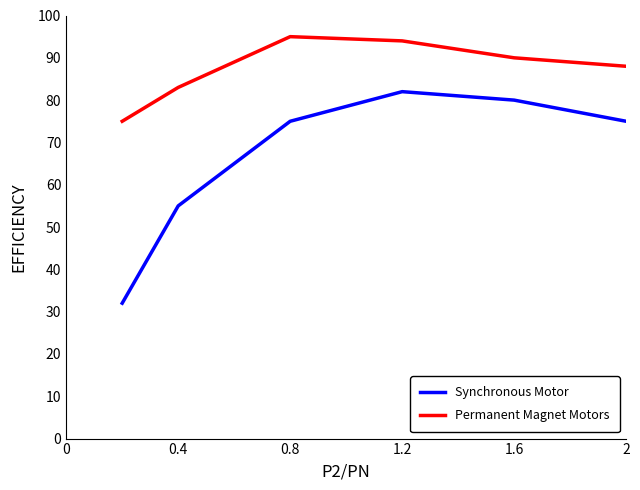

What are all the series names shown in the legend?

Synchronous Motor, Permanent Magnet Motors